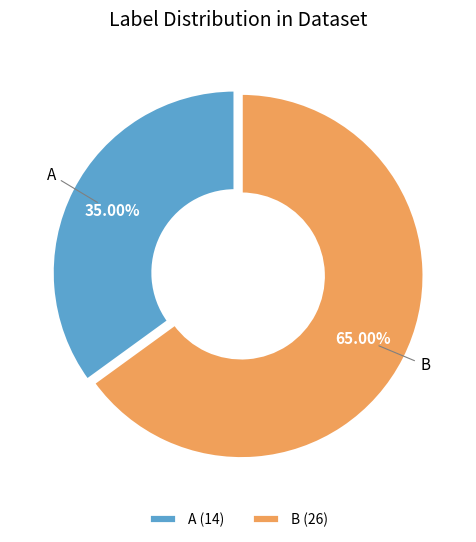

To the nearest percent, what portion does B represent?

65%